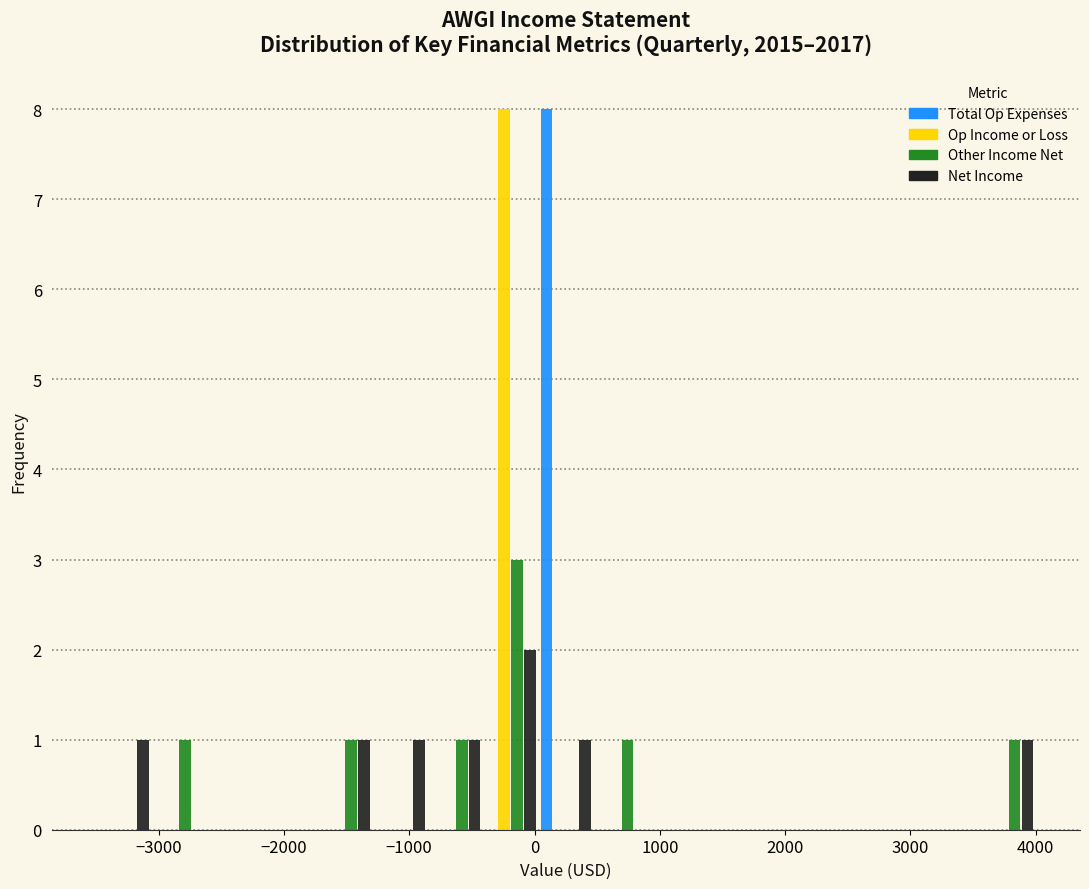

In the Other Income Net series, which range on the x-axis has the tallest bar?

-400 to 0